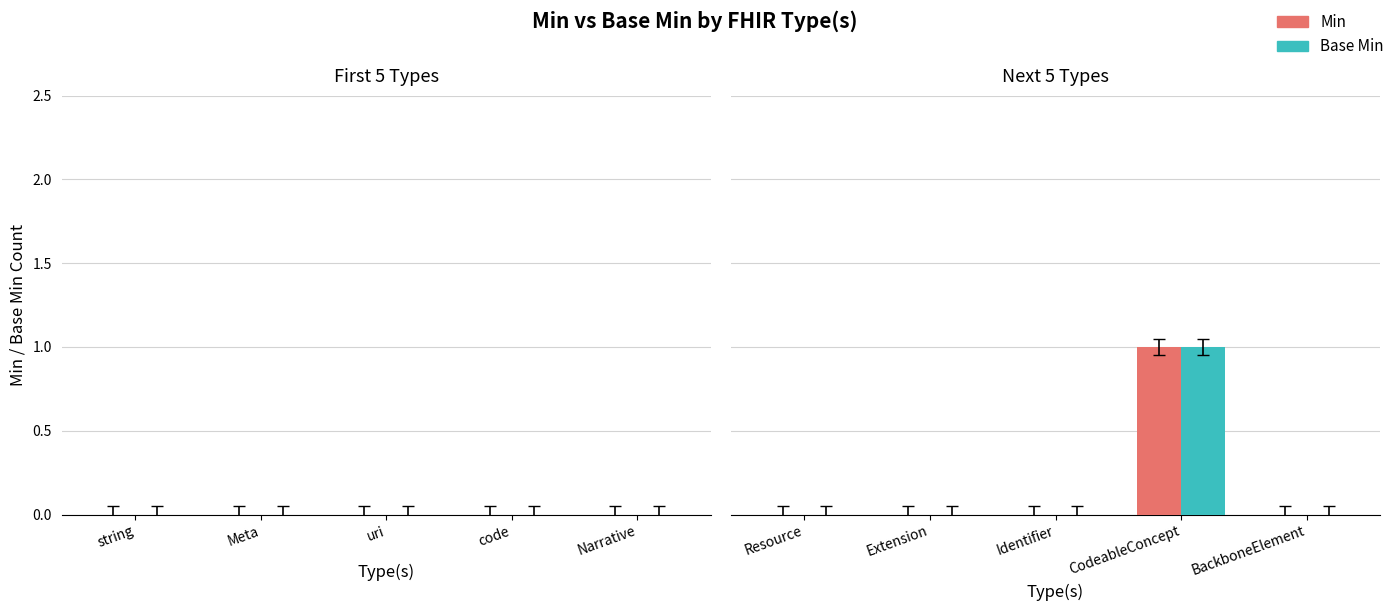

What is the maximum value shown in the chart?

1